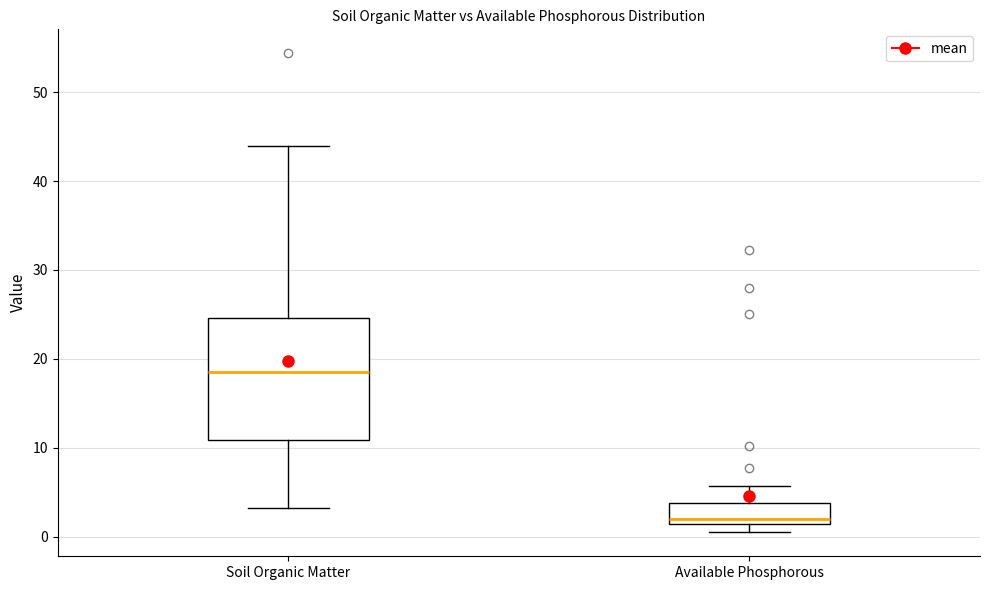

Reading left to right, read every box against the y-axis: the position of its median line, the range the box covers, and the ends of its whiskers. The values are not printed on the chart, so give them approximately, as read against the axis.

Soil Organic Matter: median 18, box 11 to 25, whiskers 3 to 44
Available Phosphorous: median 2, box 1 to 4, whiskers 0 to 6